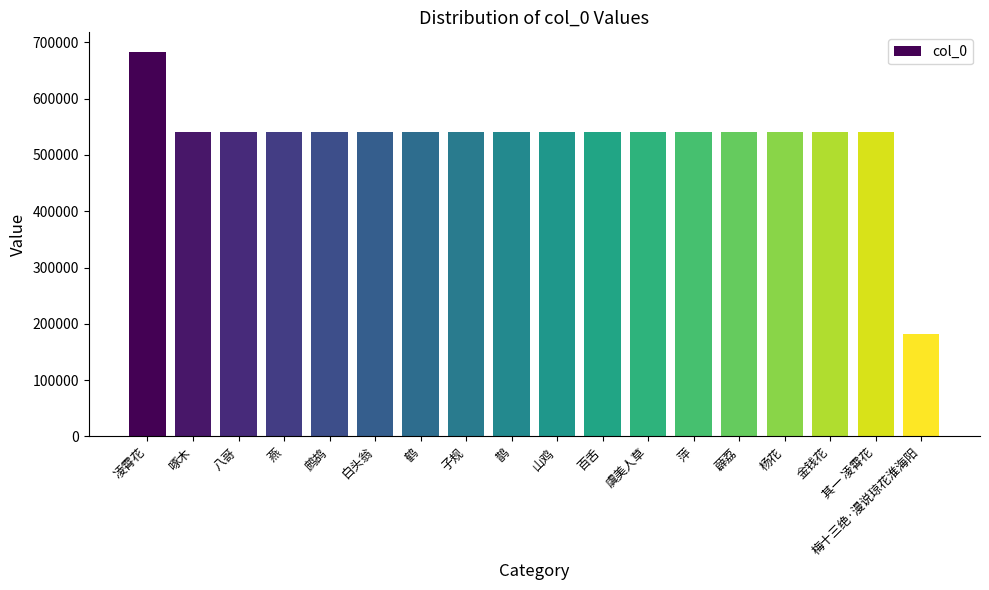

The value at 凌霄花 is 683716. True or false?

True